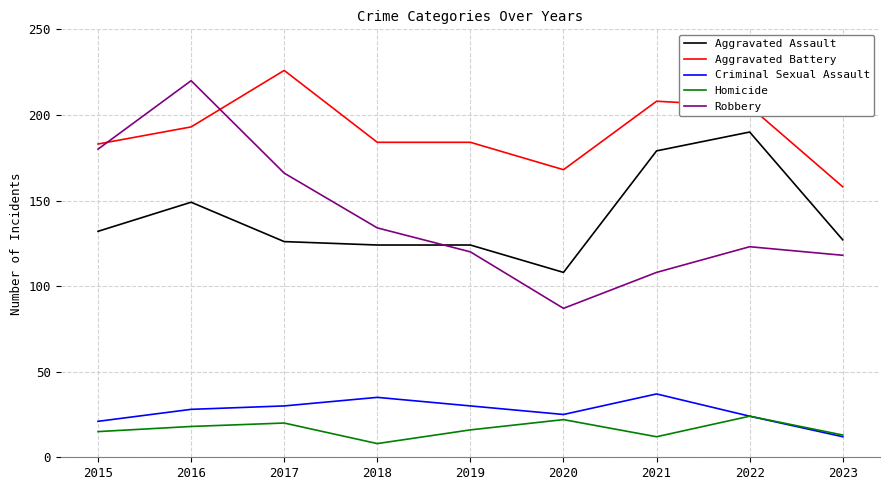

At which category does Homicide reach its first local valley?

2018